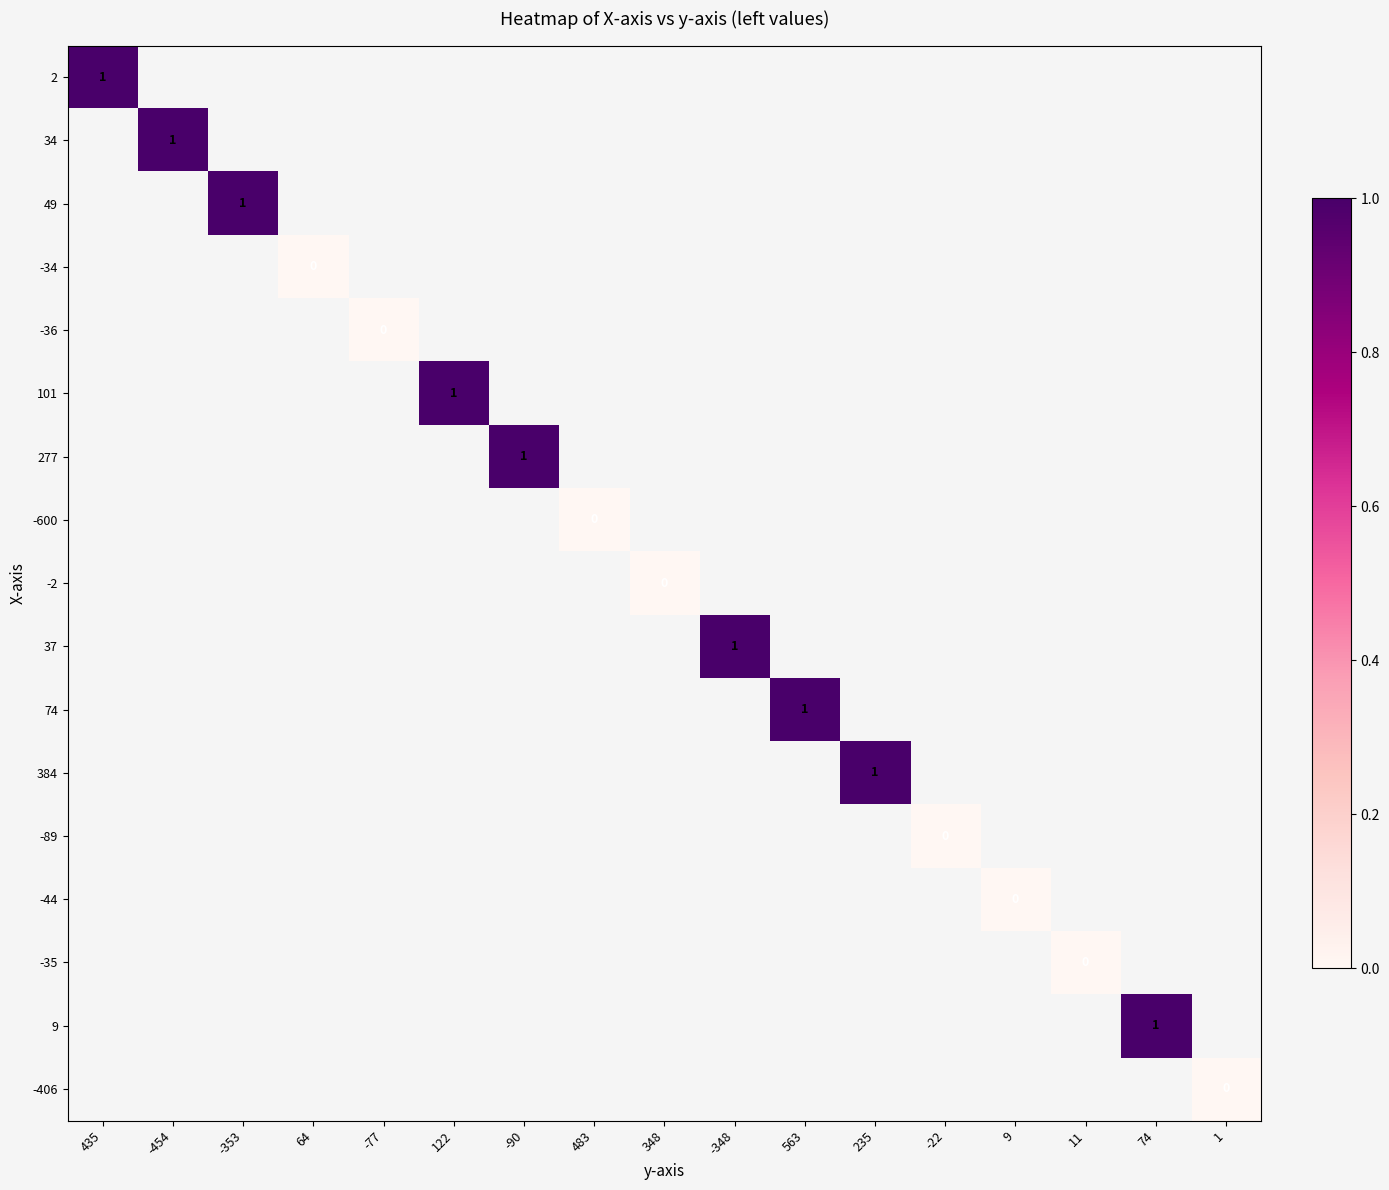

Count the number of categories in the chart.

17